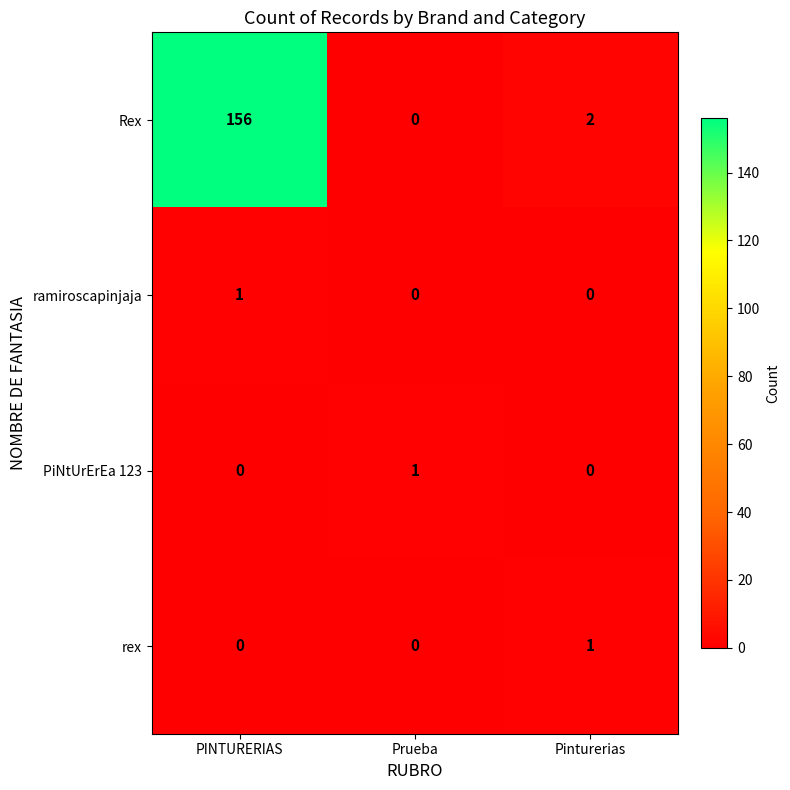

The value of PiNtUrErEa 123 at Pinturerias is 0. True or false?

True